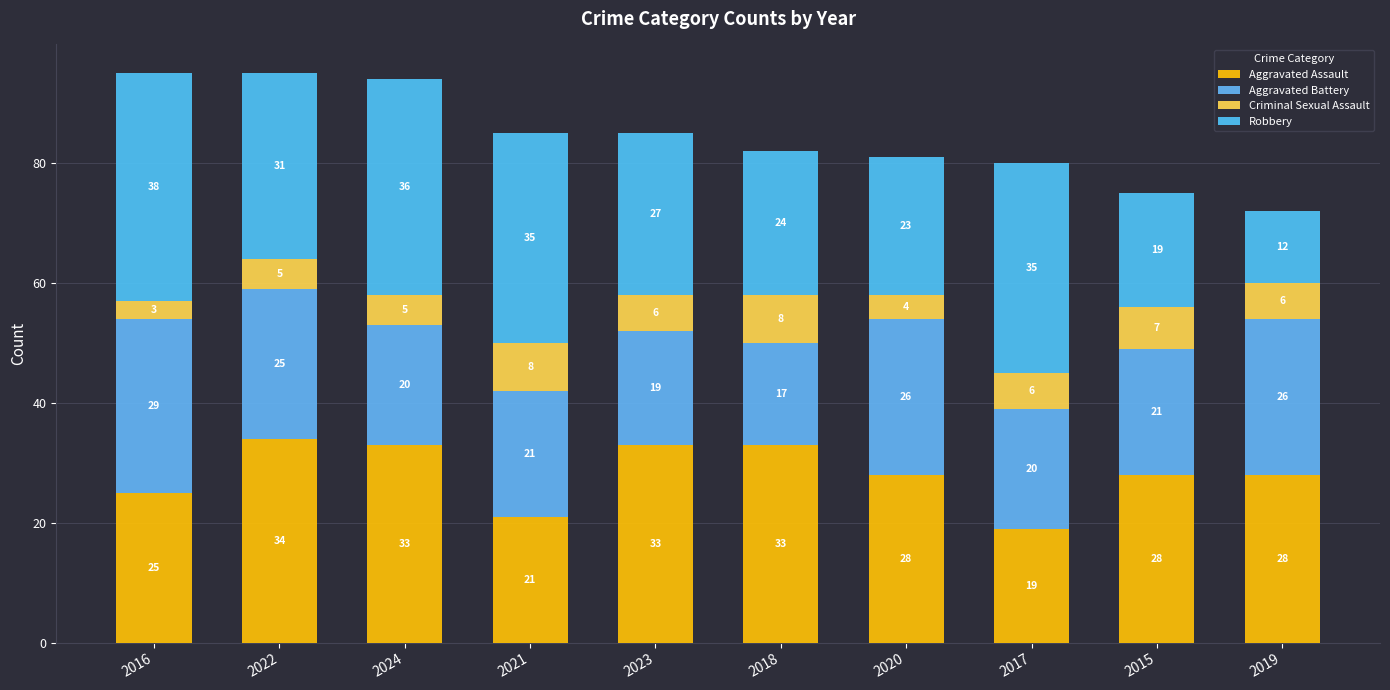

At which category is the sum across all series the highest?

2016